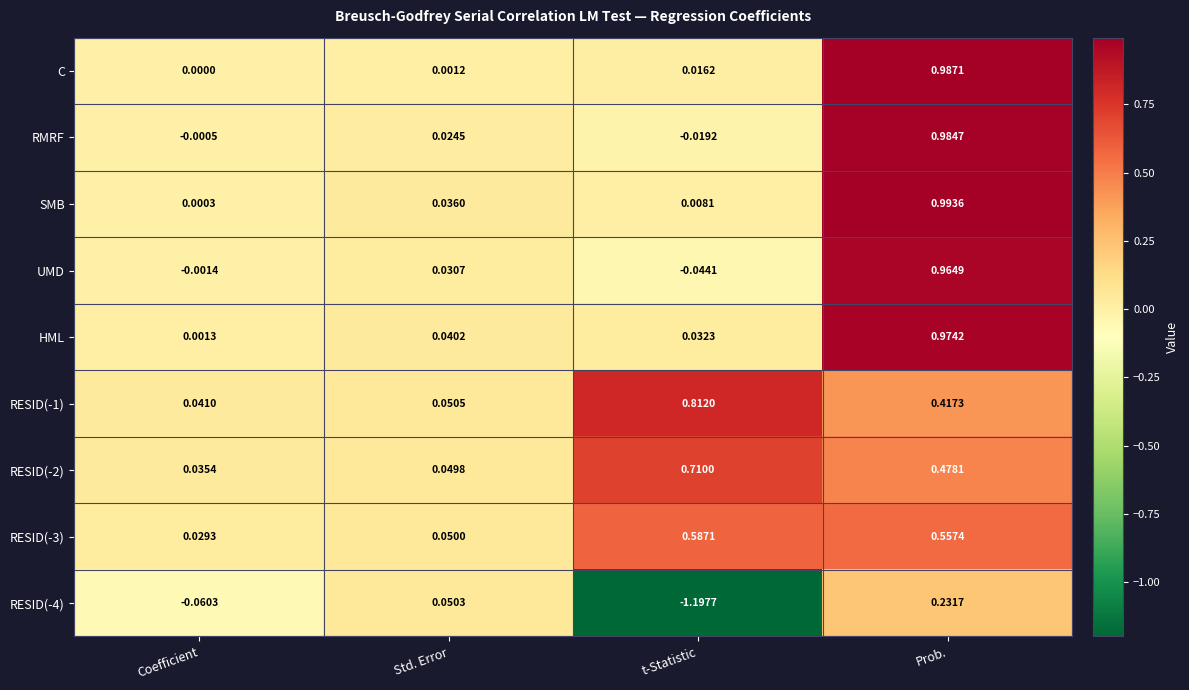

Rank the categories by RESID(-4) value from lowest to highest.

t-Statistic, Coefficient, Std. Error, Prob.